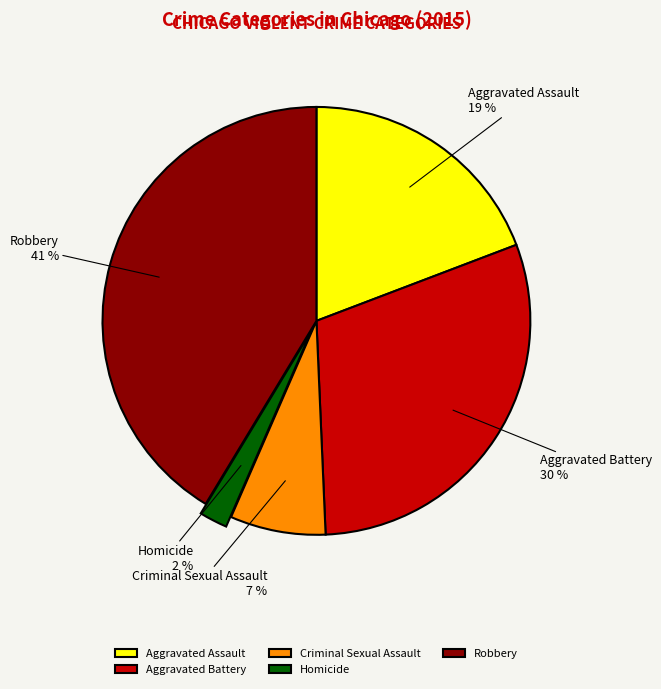

What is the smallest slice in the pie chart?

Homicide